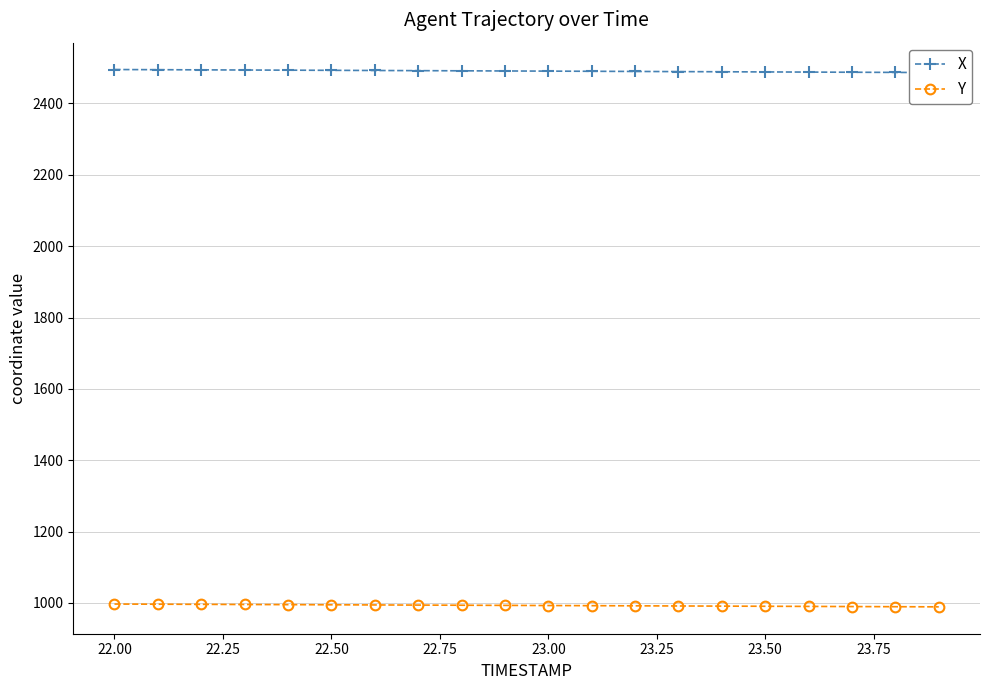

True or false: X and Y cross at least once.

False